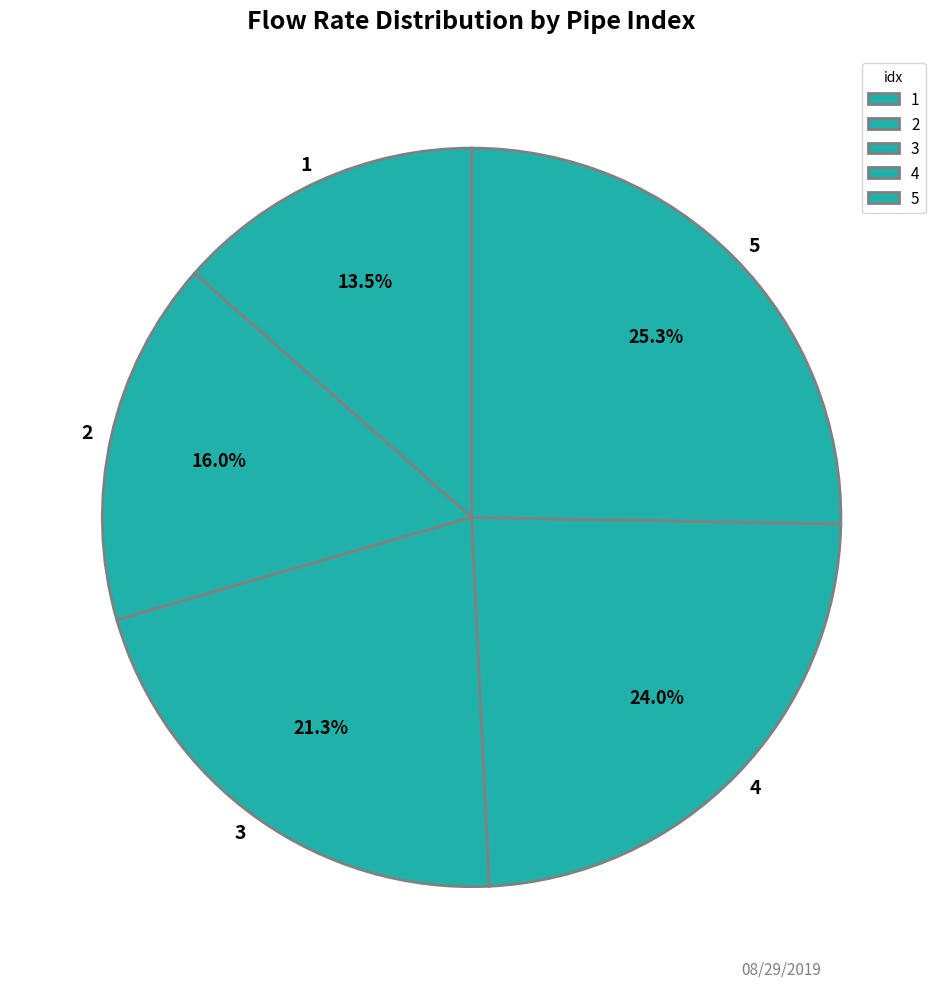

Which slice is the largest?

5